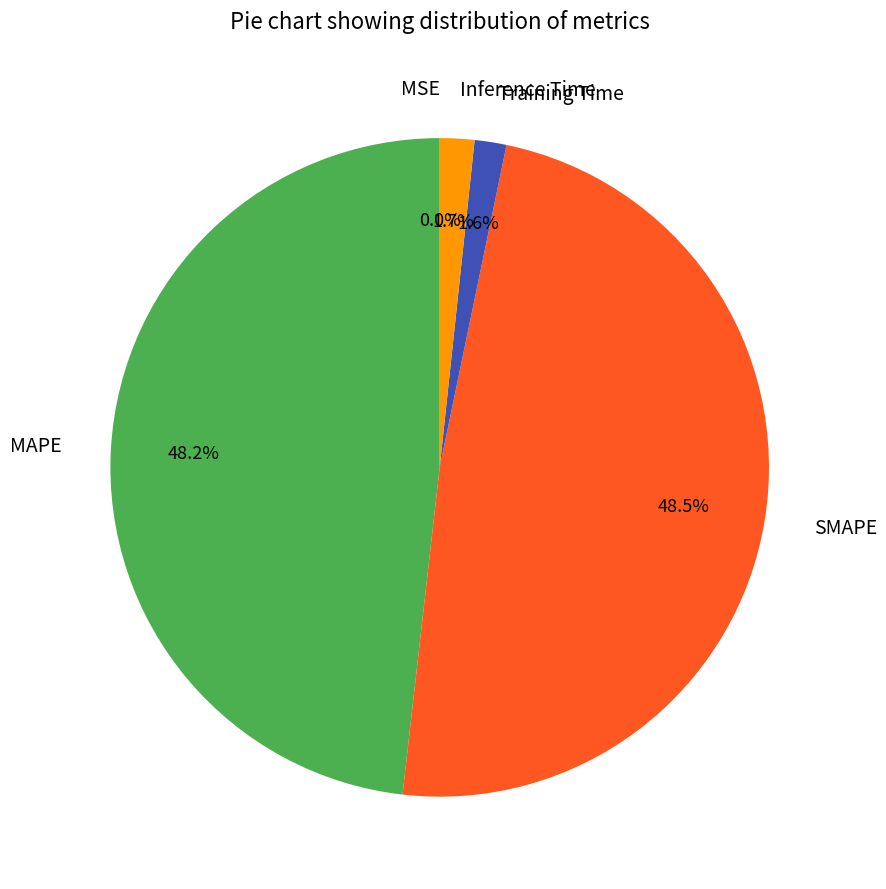

What percentage is NOT represented by Training Time?

98.4%